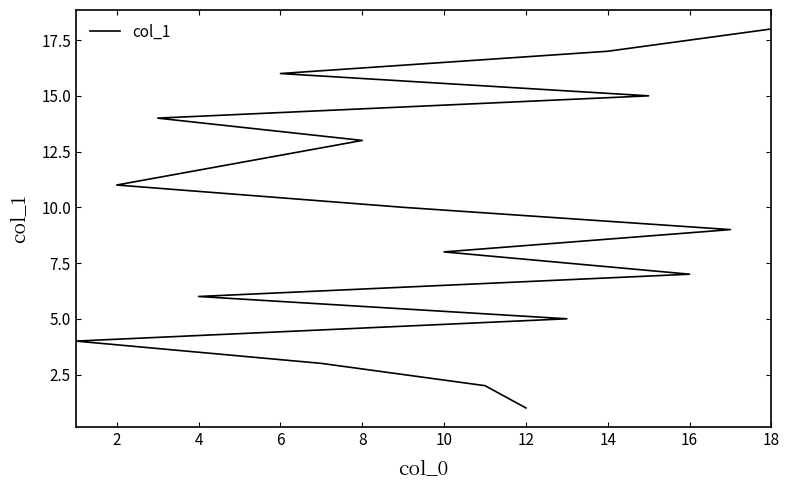

True or false: the data has more than 0 interior local peaks.

False